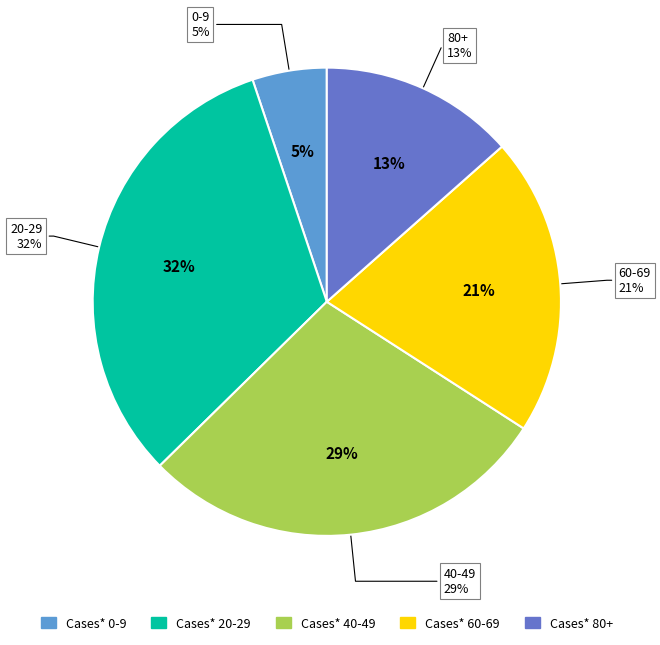

Count the number of slices in the pie.

5